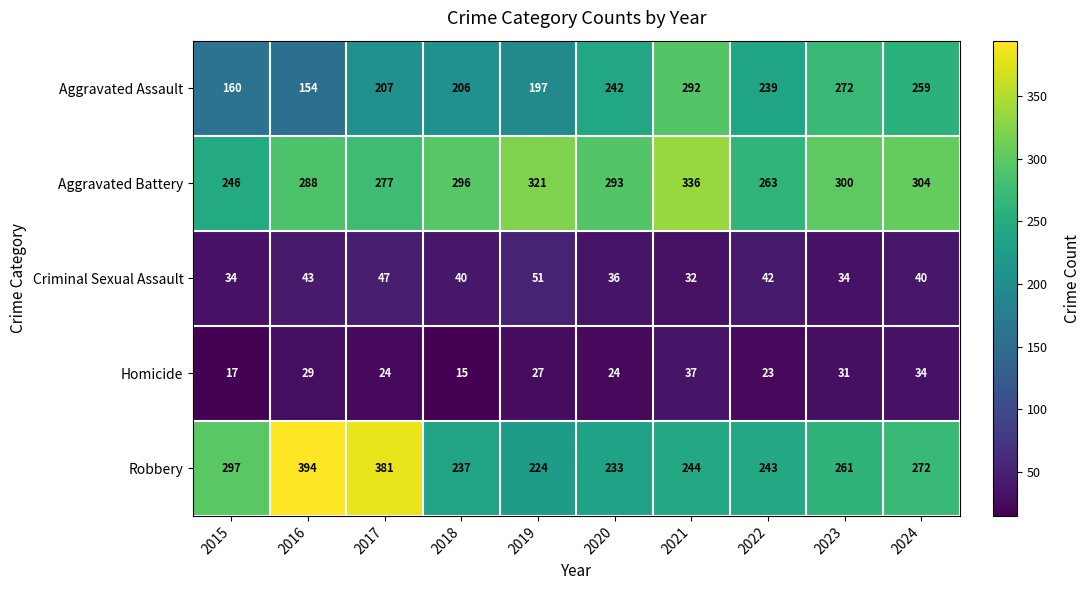

What is the spread (max minus min) of values at 2015?

280